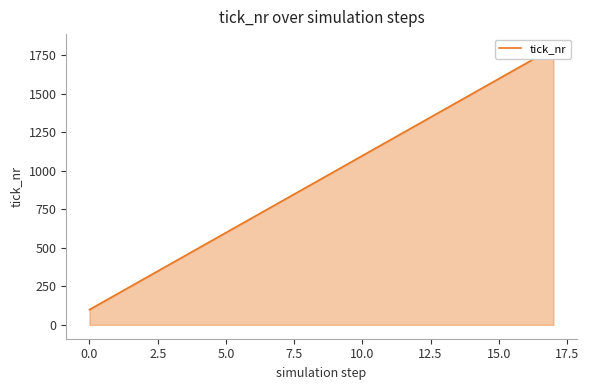

The chart shows a value of 1199 at 11. True or false?

True